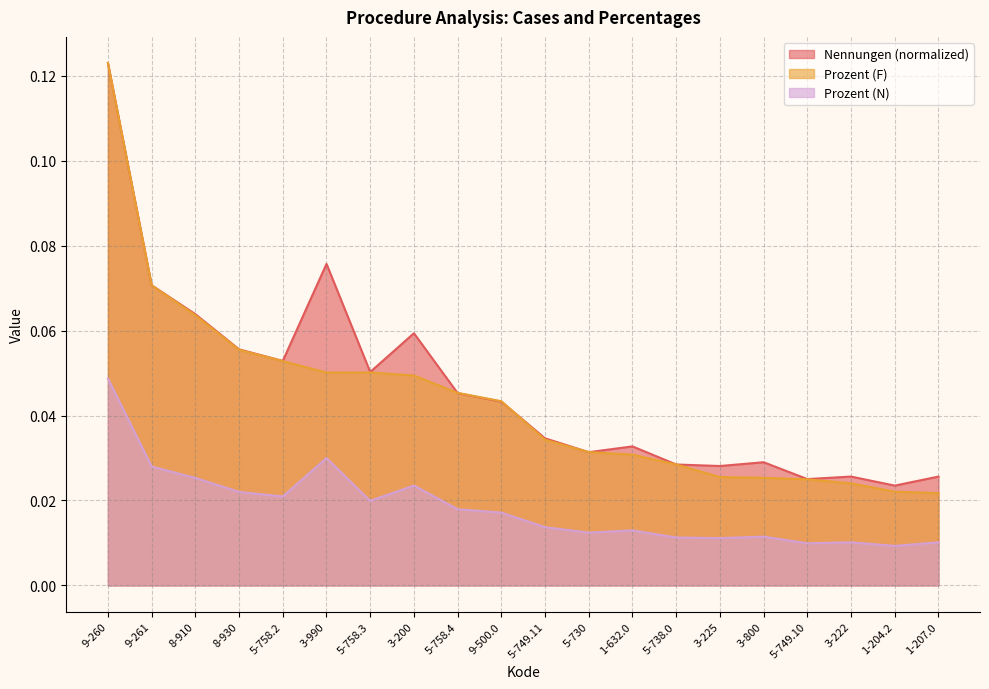

Does the chart have visible grid lines?

Yes